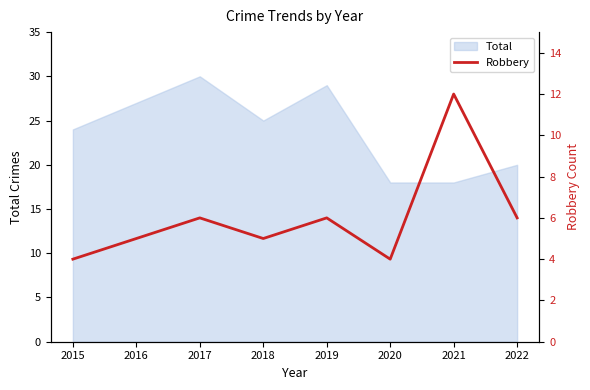

True or false: Total has a value of 27 at 2016.

True